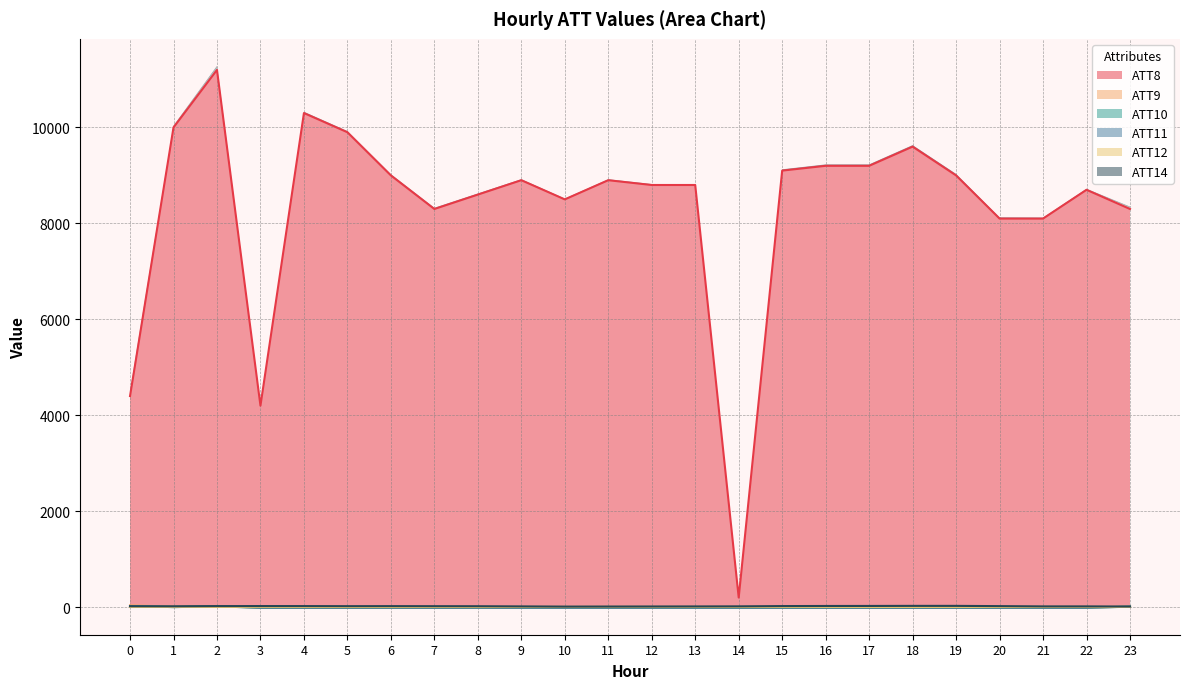

What is the total value across all series at 18?

9601.3